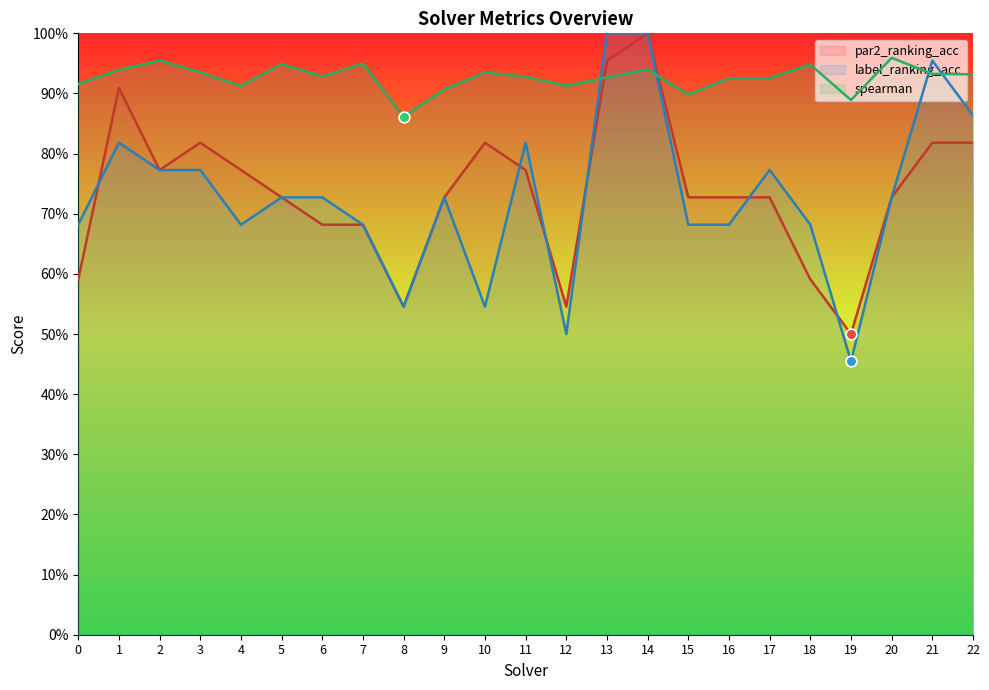

Which series has the largest total across all categories?

spearman